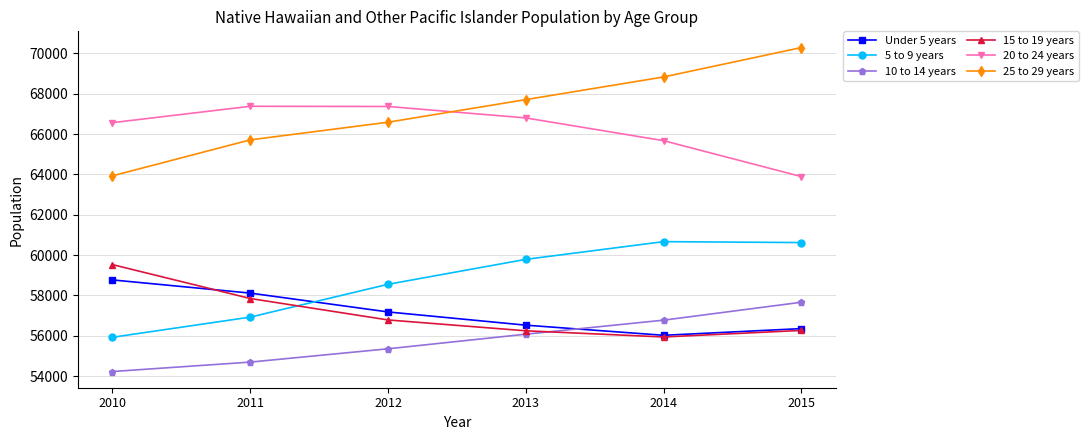

What is the average value of the 5 to 9 years series?

58748